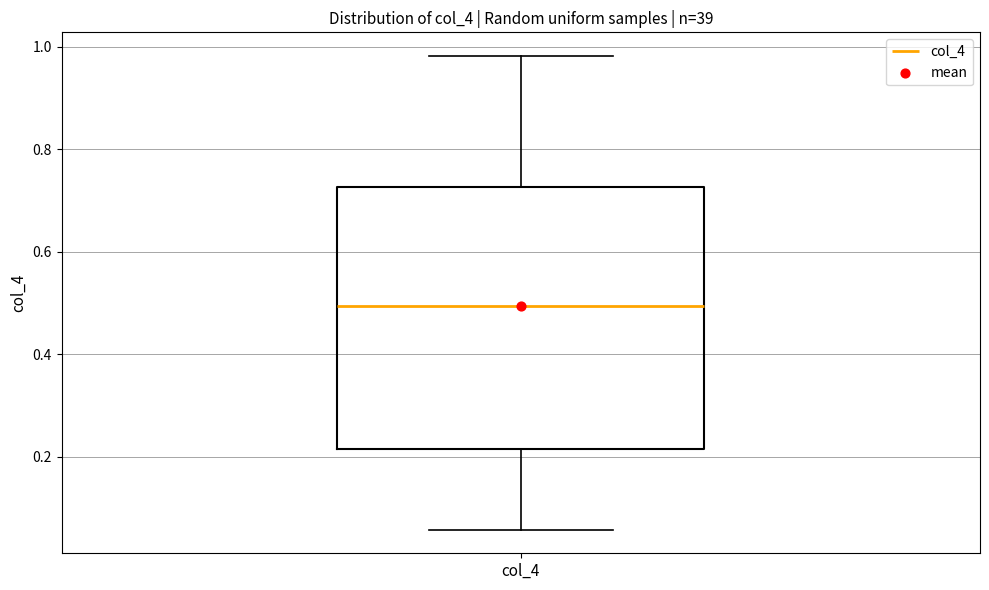

Read this box plot against the y-axis: the position of the median line, the range covered by the box, and the ends of both whiskers. The values are not printed on the chart, so give them approximately, as read against the axis.

median 0.50, box 0.22 to 0.72, whiskers 0.06 to 0.98